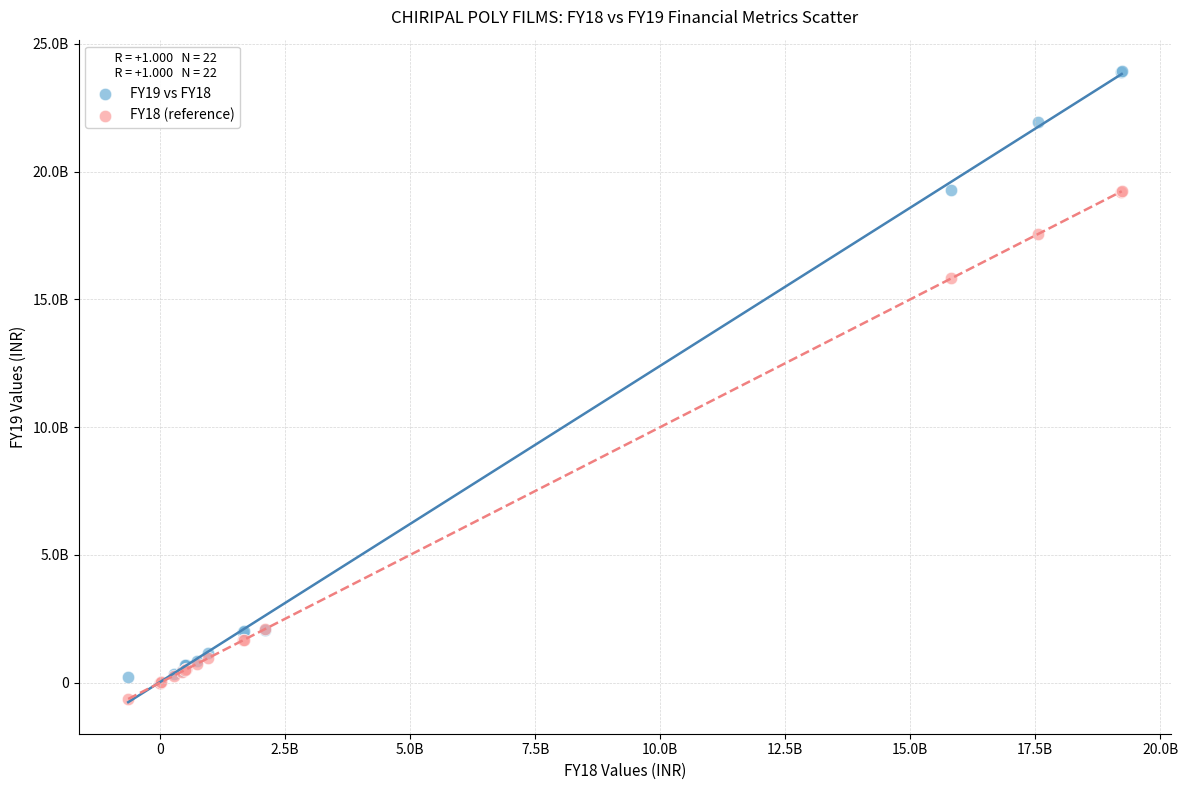

Which series reaches the minimum Y coordinate?

FY18 (reference)